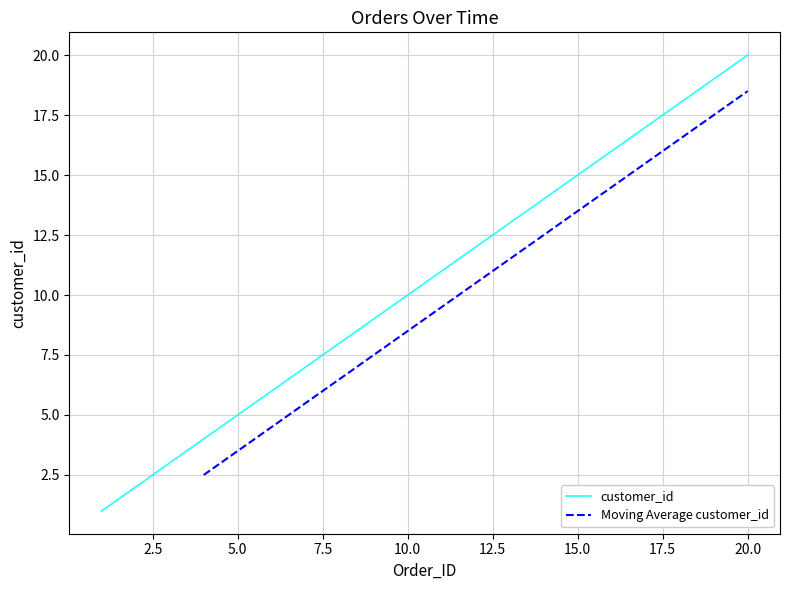

Reading right to left, transcribe all the data shown in this chart.

20	19	18	17	16	15	14	13	12	11	10	9	8	7	6	5	4	3	2	1